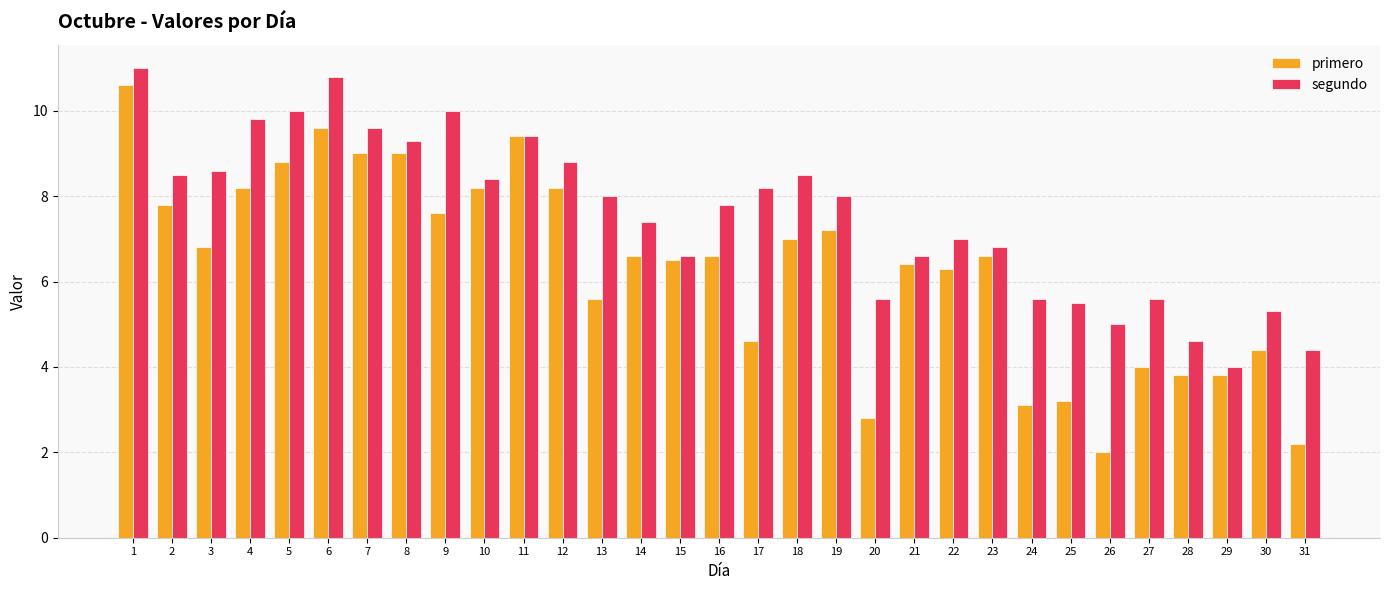

What is the total value across all series at 21?

13.0